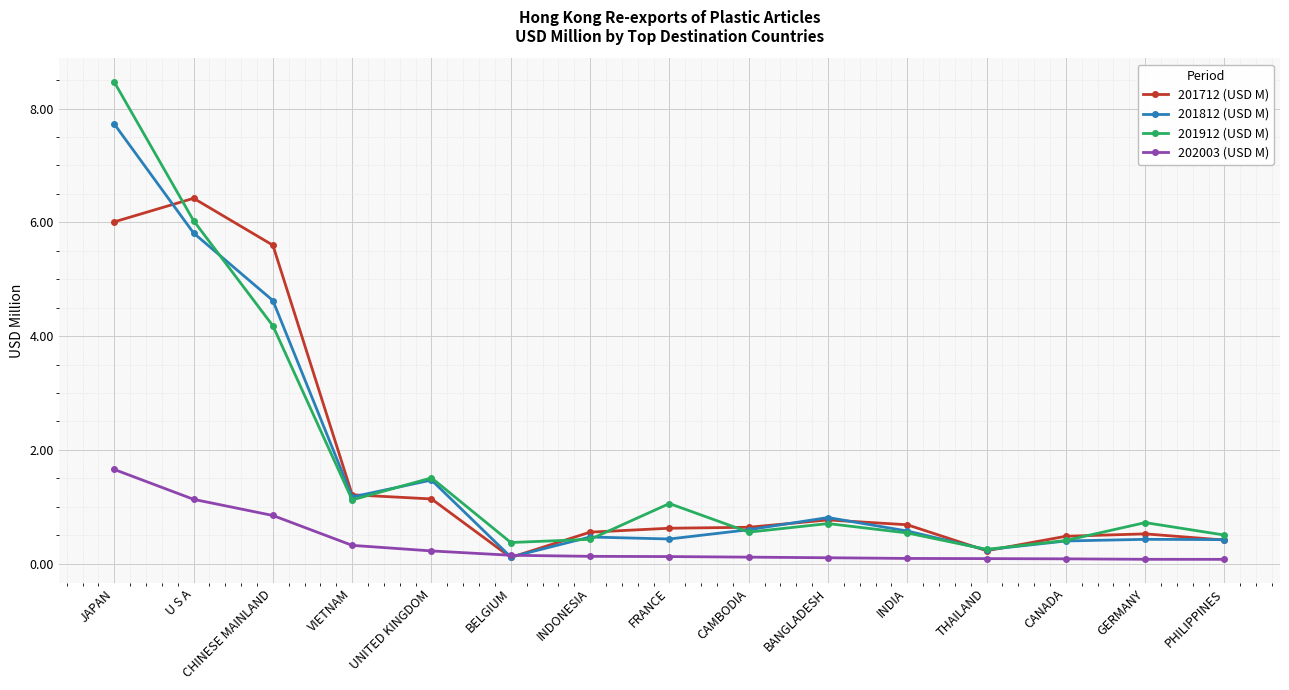

At GERMANY, list the series in order from smallest to largest.

202003 (USD M), 201812 (USD M), 201712 (USD M), 201912 (USD M)